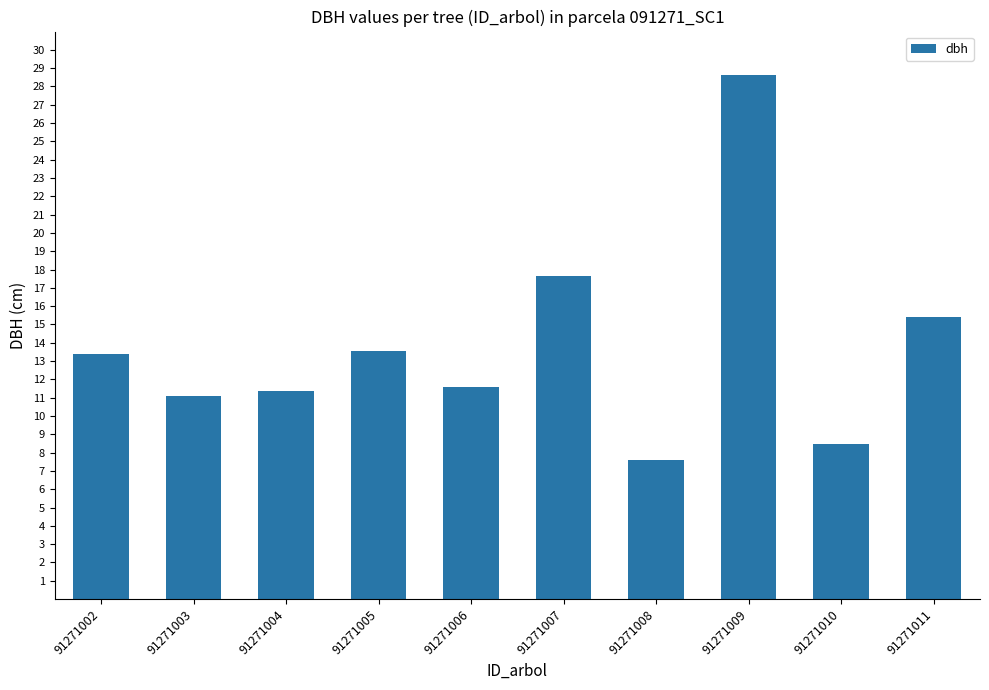

How many data points are above 13?

5